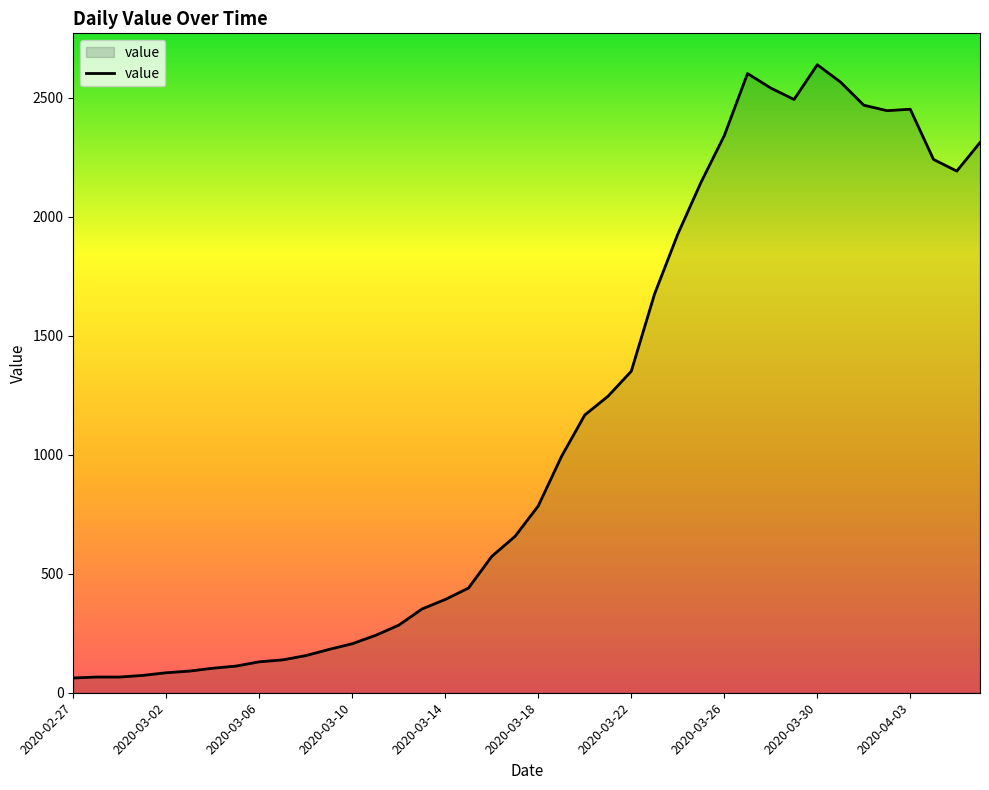

How many lines are shown in the chart?

1